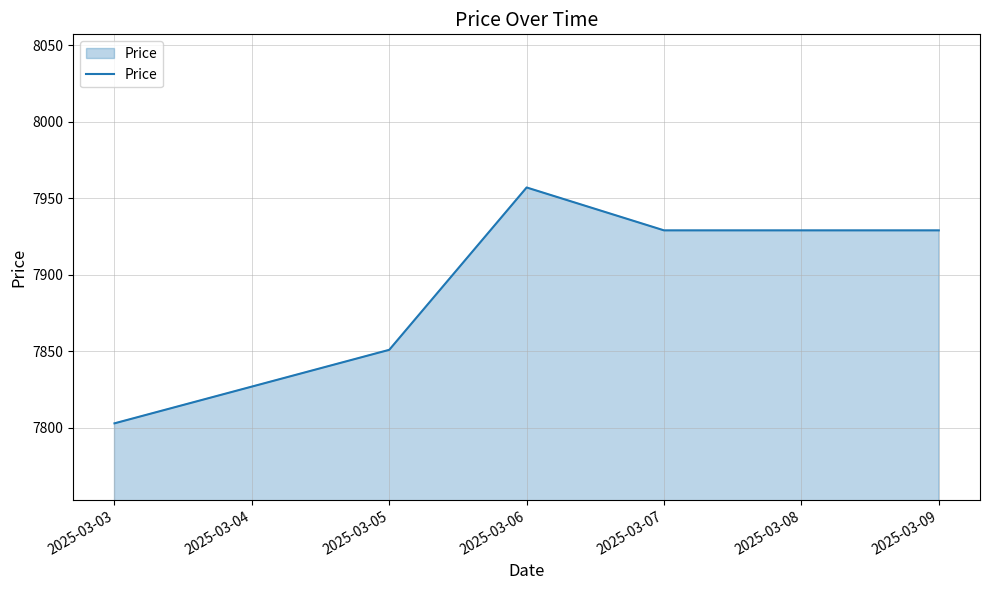

Approximately how many times larger is the value at 2025-03-07 compared to 2025-03-06?

1.0